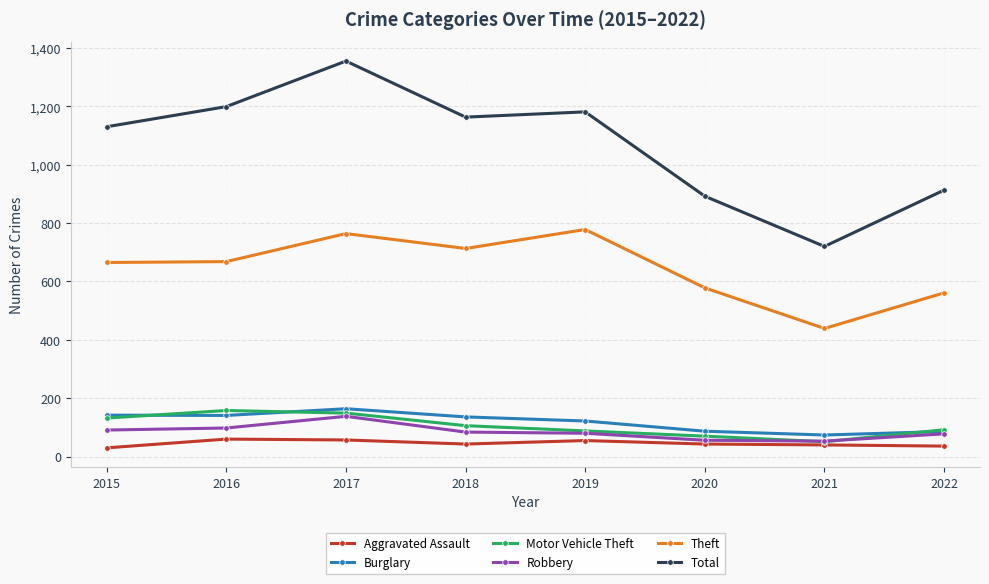

What is the difference between the Burglary values at 2017 and 2022?

78